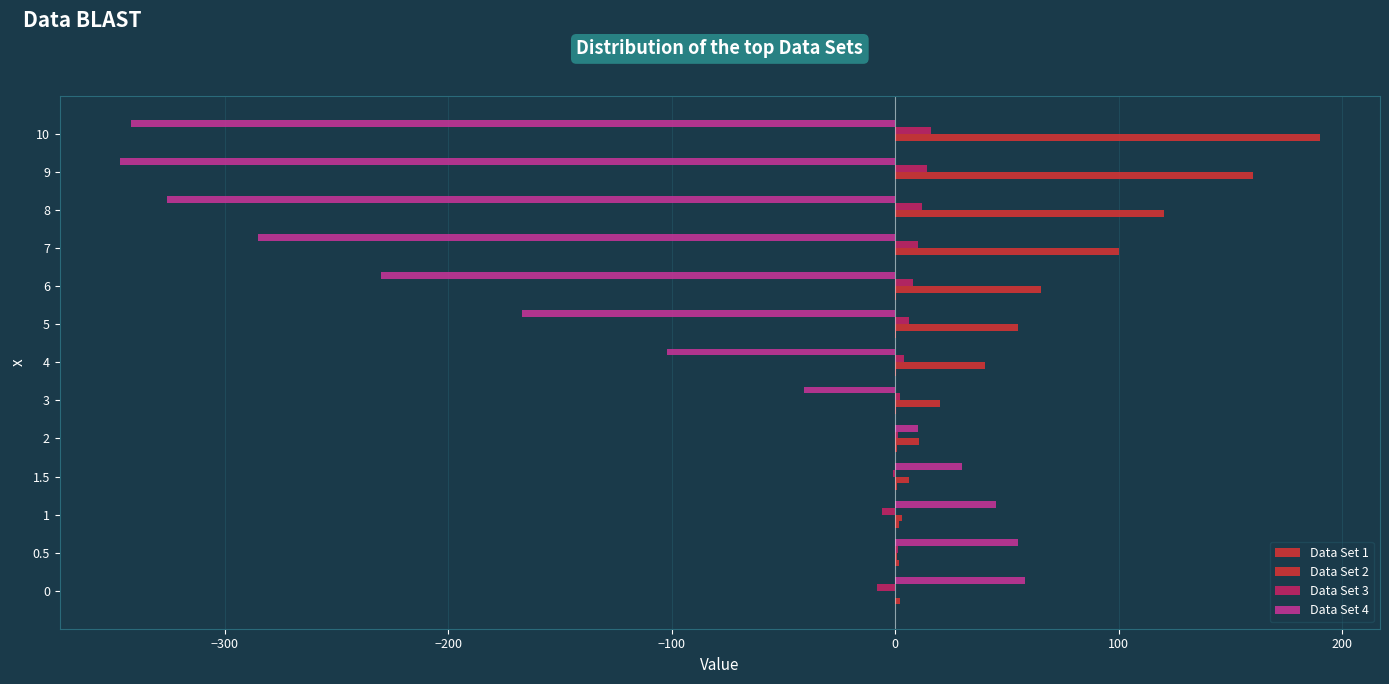

Rank the series by their maximum value, from lowest to highest.

Data Set 1, Data Set 3, Data Set 4, Data Set 2